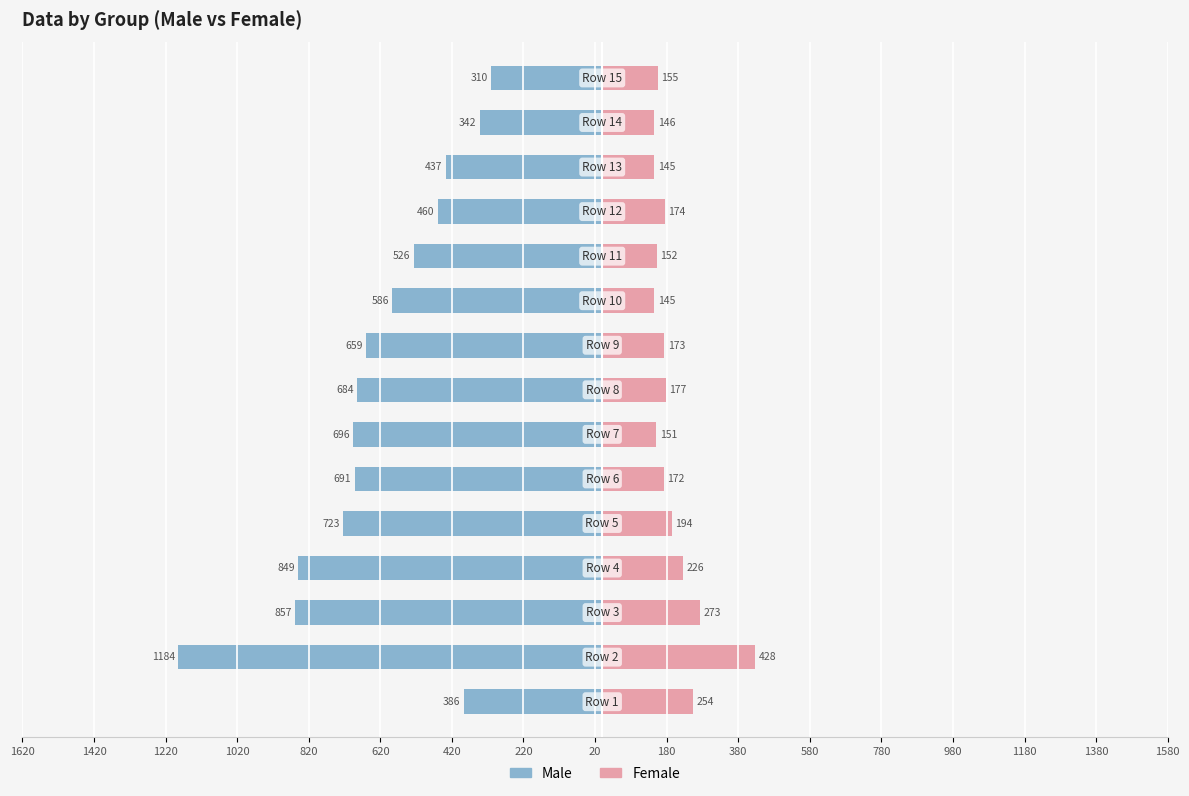

True or false: Female has a value of 62 at 980.

False